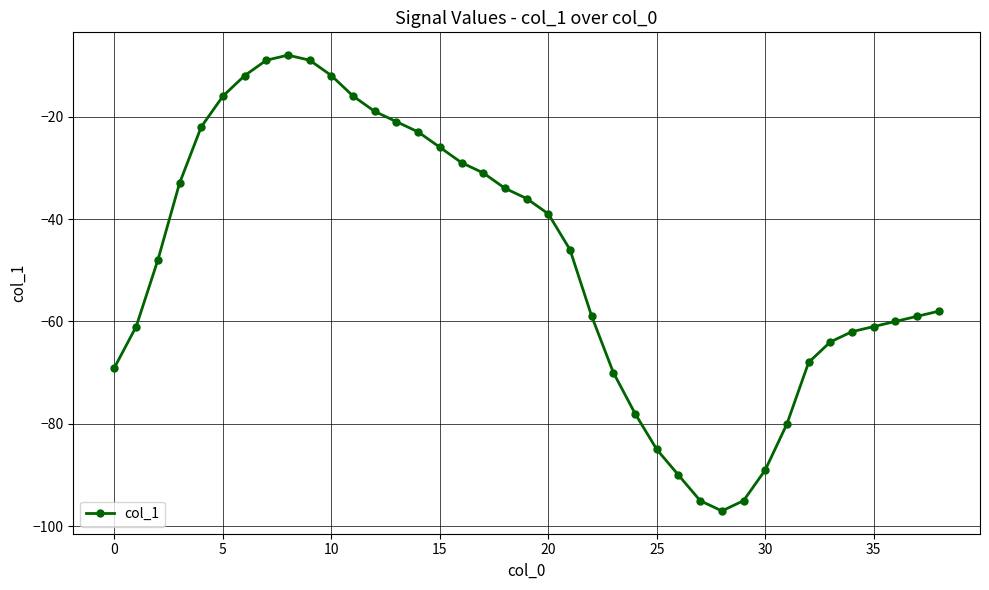

What is the average value?

-48